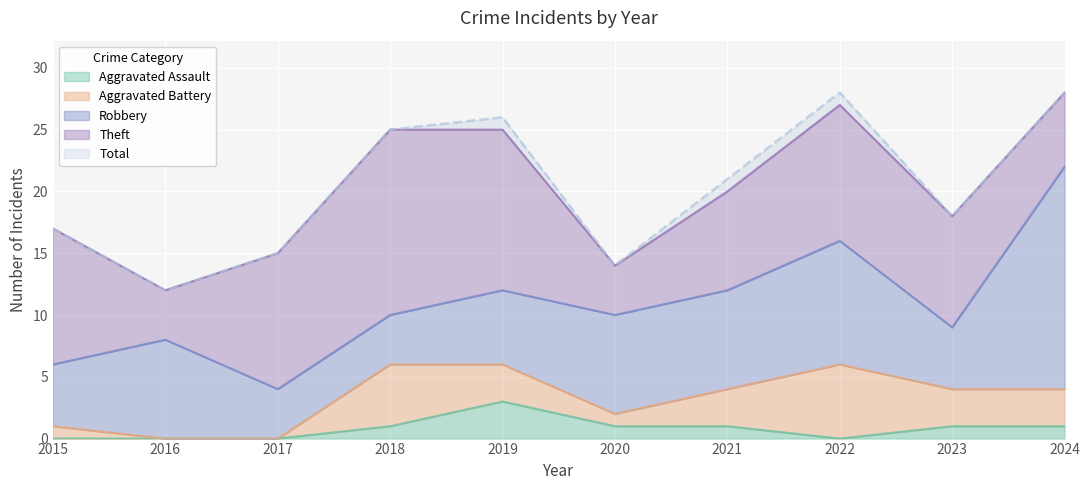

What is the difference between the maximum and minimum values in the Total series?

16